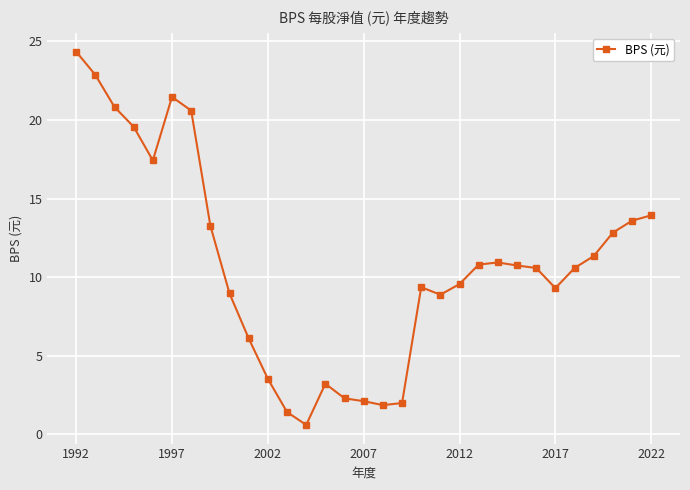

What is the sum of all values?

334.8